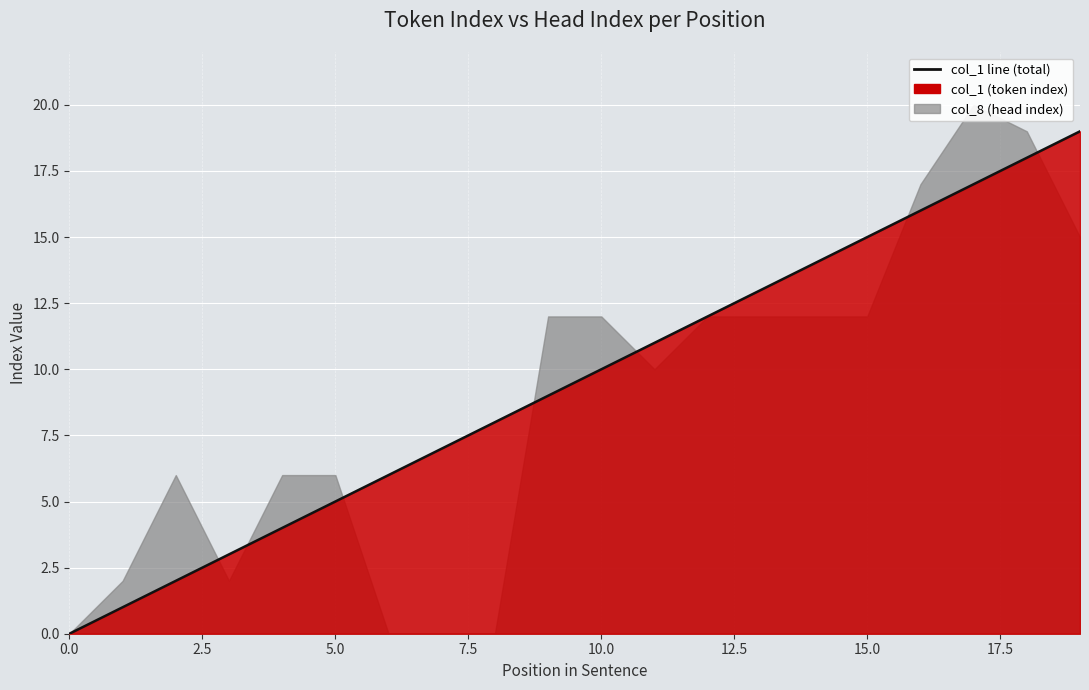

Reading left to right, extract all data points from this chart.

0	1	2	3	4	5	6	7	8	9	10	11	12	13	14	15	16	17	18	19